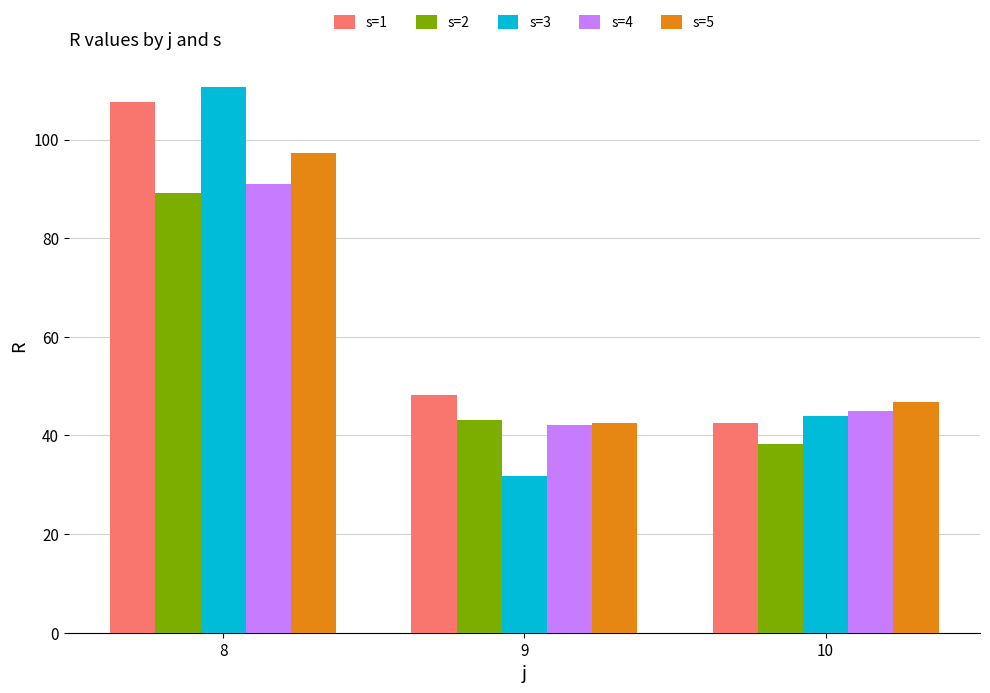

Is it true that s=3 equals 110.6 at 8?

True